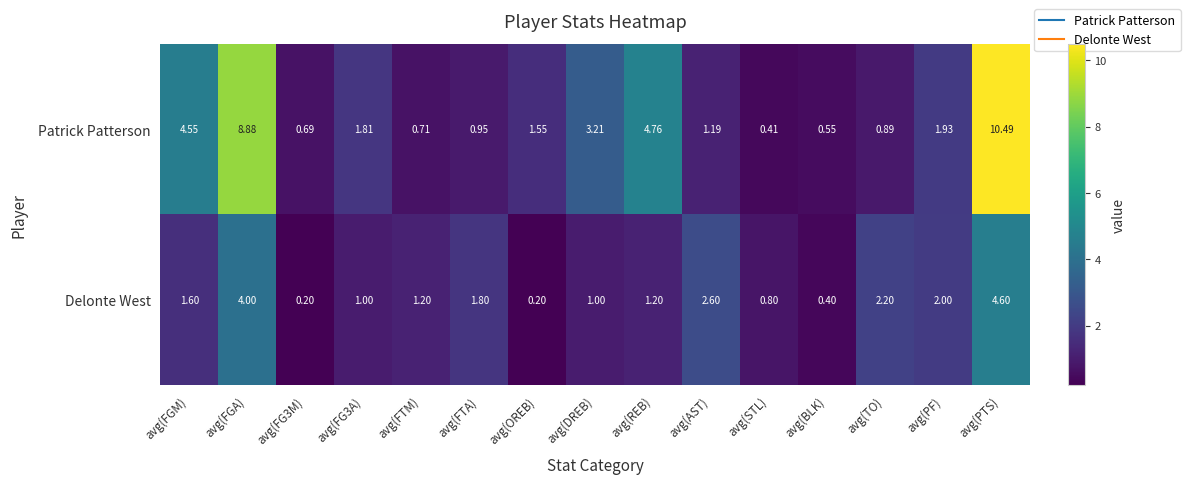

What is the maximum value shown in the chart?

10.5